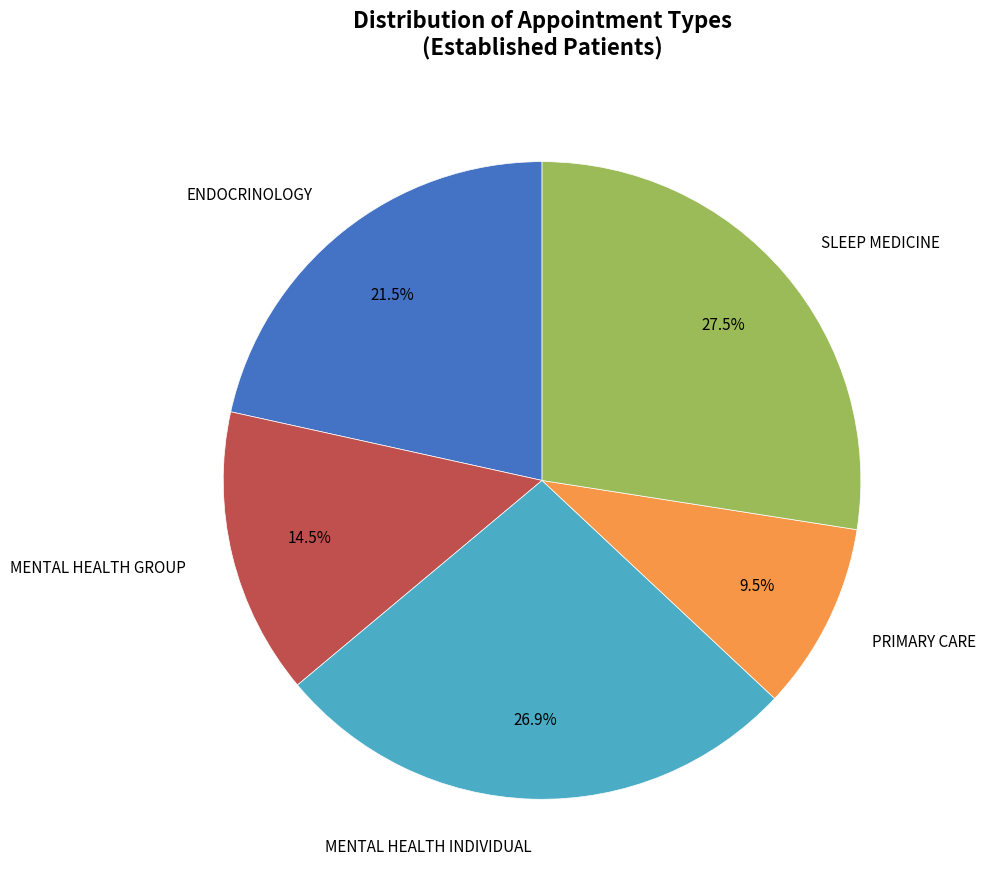

Is there a majority slice in this chart?

No